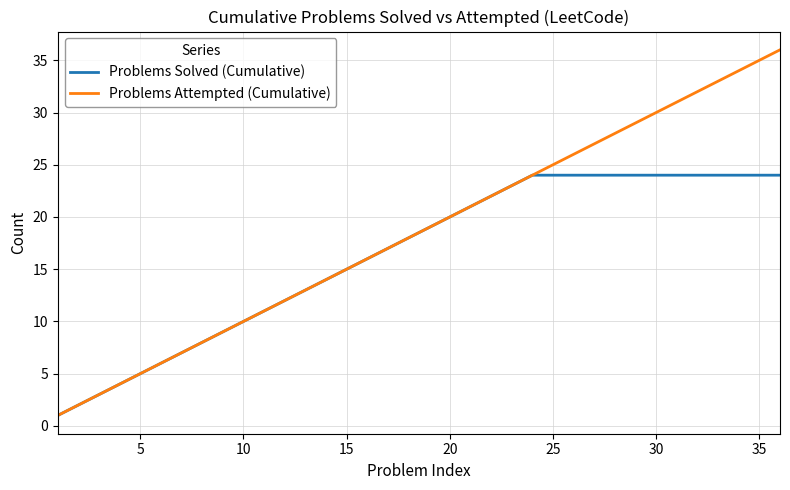

Rank the series by their average value, from highest to lowest.

Problems Attempted (Cumulative), Problems Solved (Cumulative)